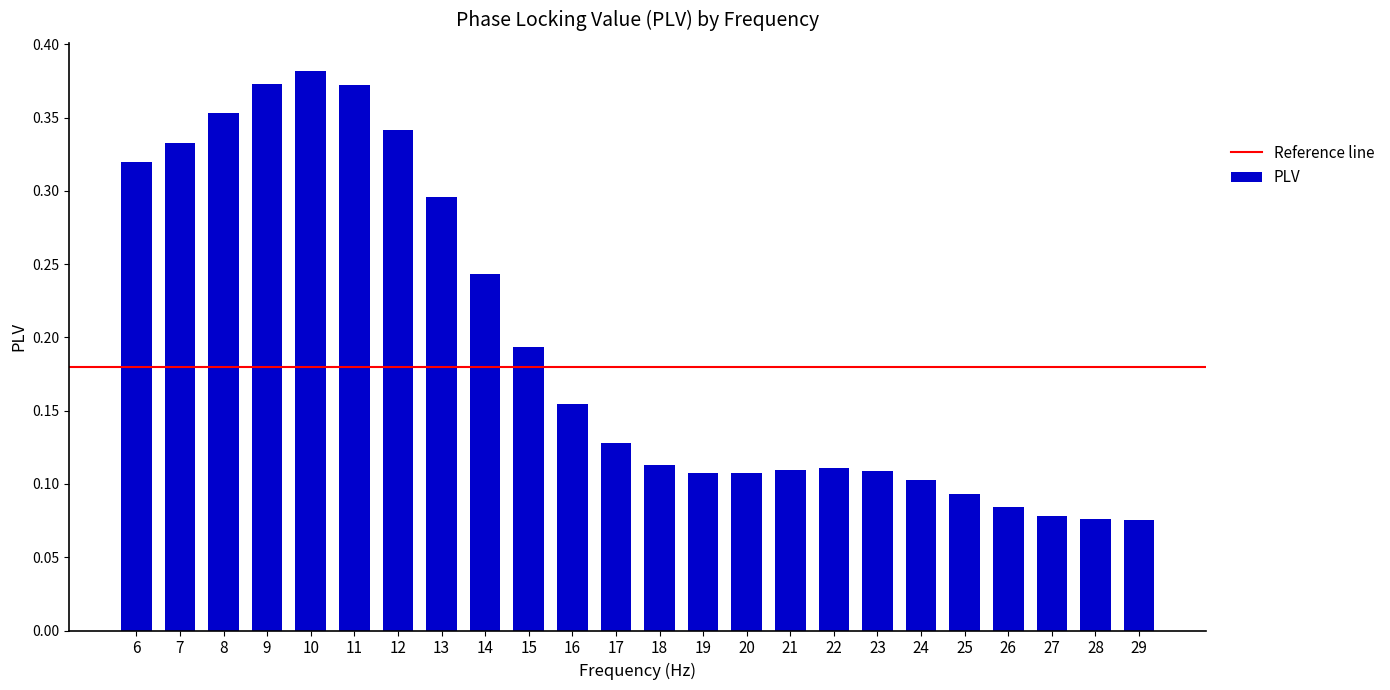

How many bars are there in total?

24